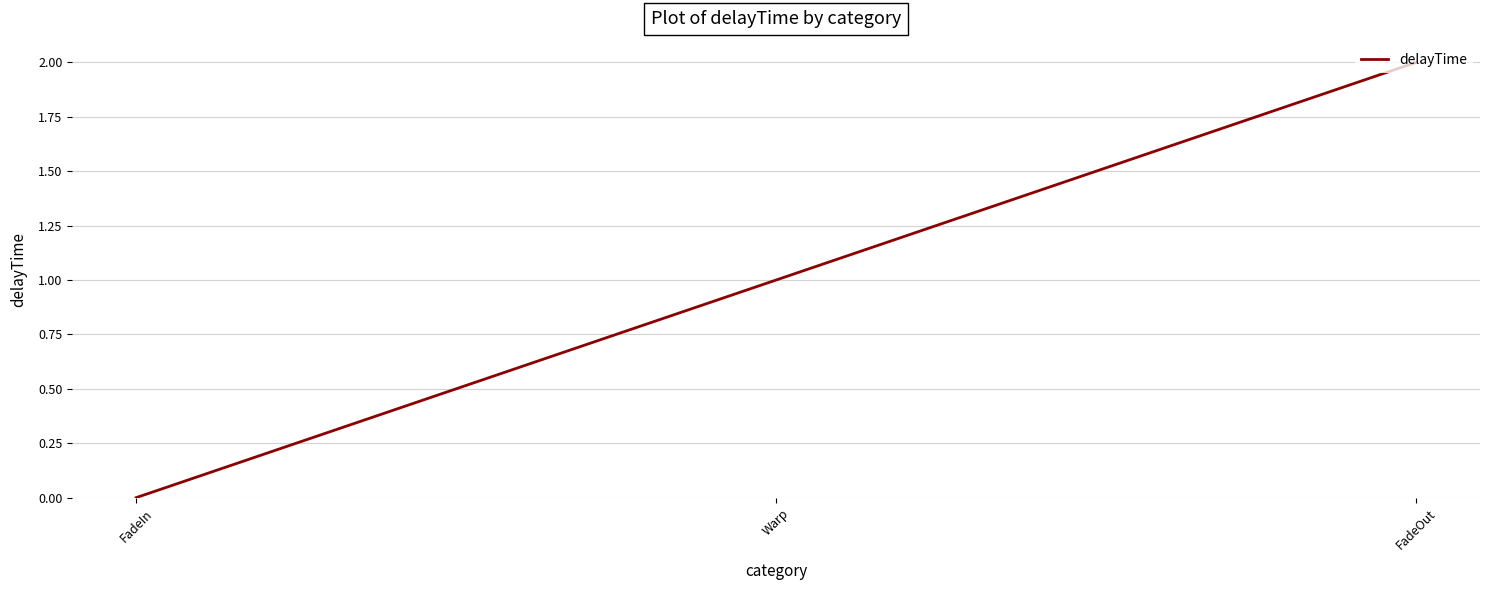

Reading left to right, what are all the values shown in this chart?

FadeIn=0	Warp=1	FadeOut=2